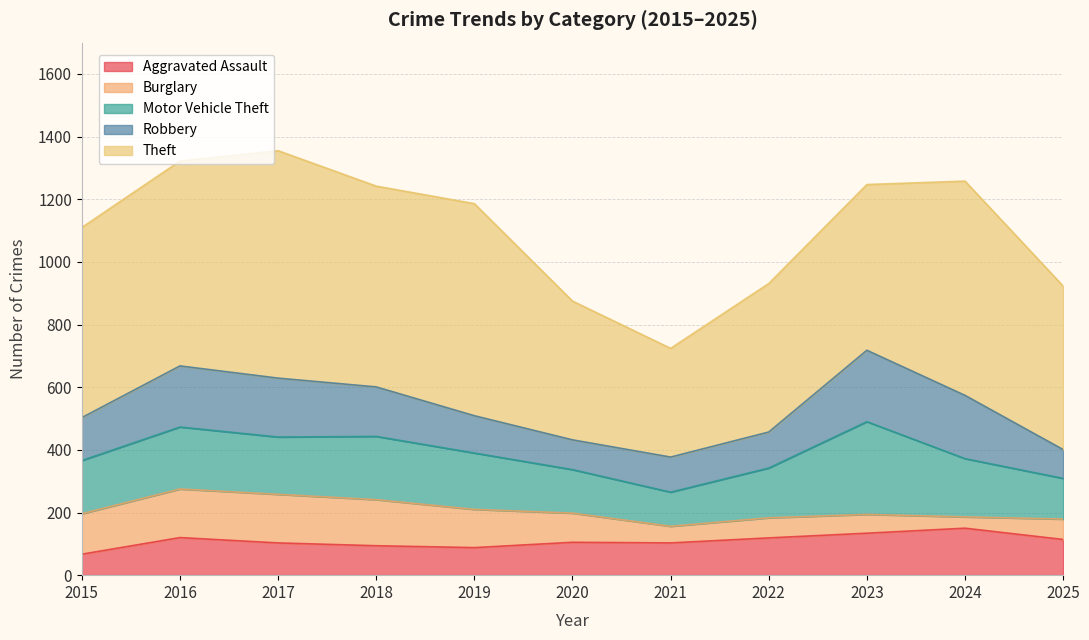

Reading right to left, transcribe all the data shown in this chart.

Aggravated Assault: 2025=114	2024=150	2023=134	2022=119	2021=103	2020=105	2019=88	2018=94	2017=103	2016=120	2015=67
Burglary: 2025=65	2024=36	2023=60	2022=64	2021=53	2020=93	2019=122	2018=147	2017=155	2016=155	2015=129
Motor Vehicle Theft: 2025=130	2024=186	2023=296	2022=159	2021=109	2020=139	2019=180	2018=202	2017=183	2016=198	2015=170
Robbery: 2025=92	2024=202	2023=228	2022=115	2021=112	2020=95	2019=119	2018=158	2017=188	2016=195	2015=137
Theft: 2025=522	2024=684	2023=529	2022=474	2021=347	2020=443	2019=677	2018=641	2017=726	2016=654	2015=607